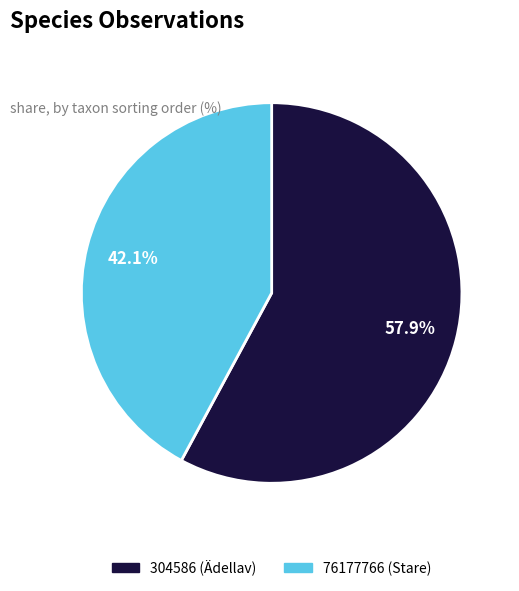

To the nearest percent, what is the combined percentage of 76177766 (Stare) and 304586 (Ädellav)?

100%